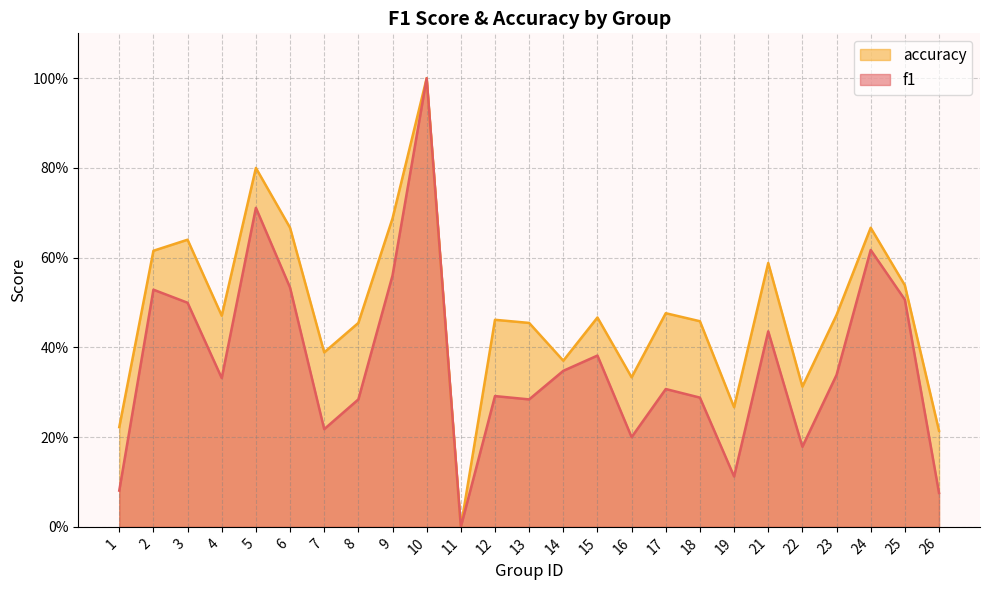

True or false: accuracy and f1 intersect in this chart.

False